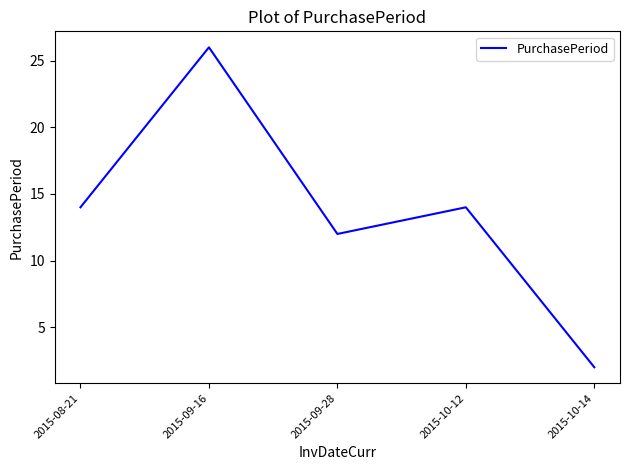

What is the difference between the second highest and second lowest values?

2